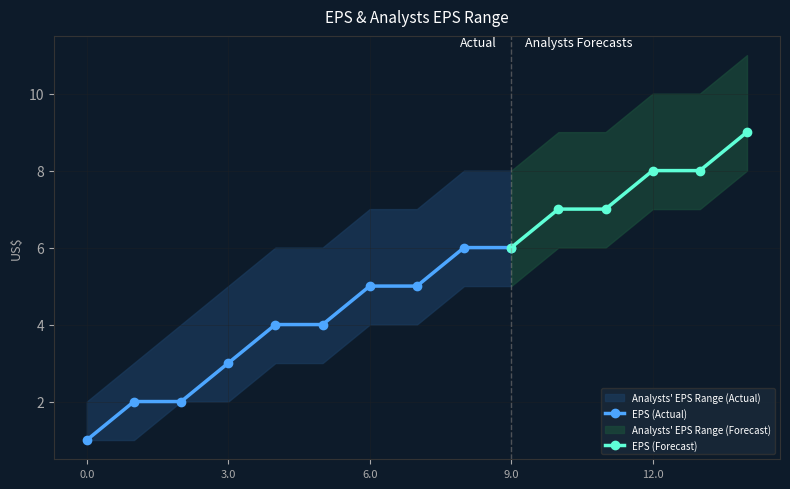

Is it true that EPS (Actual) equals 1 at 0.0?

True